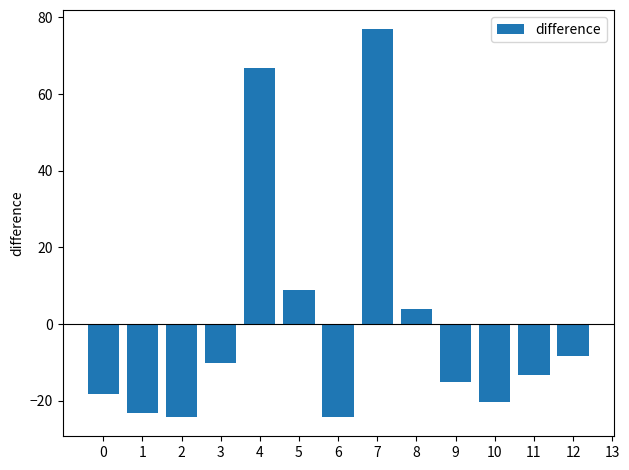

Reading left to right, list all the values displayed in this chart.

-18.2	-23.2	-24.2	-10.2	66.8	8.8	-24.2	76.8	3.8	-15.2	-20.2	-13.2	-8.2